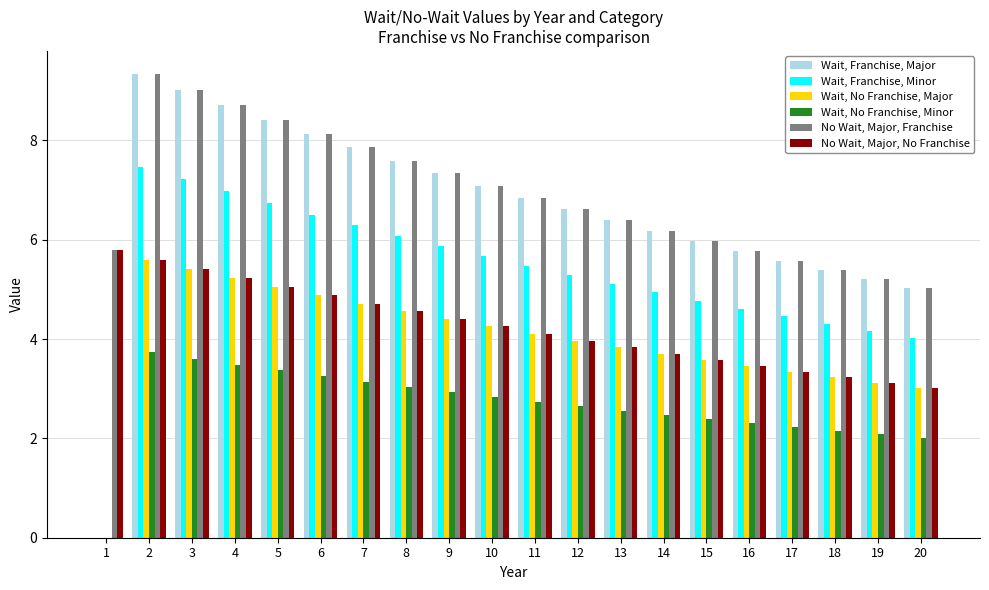

What is the highest value of the Wait, No Franchise, Minor series?

3.7